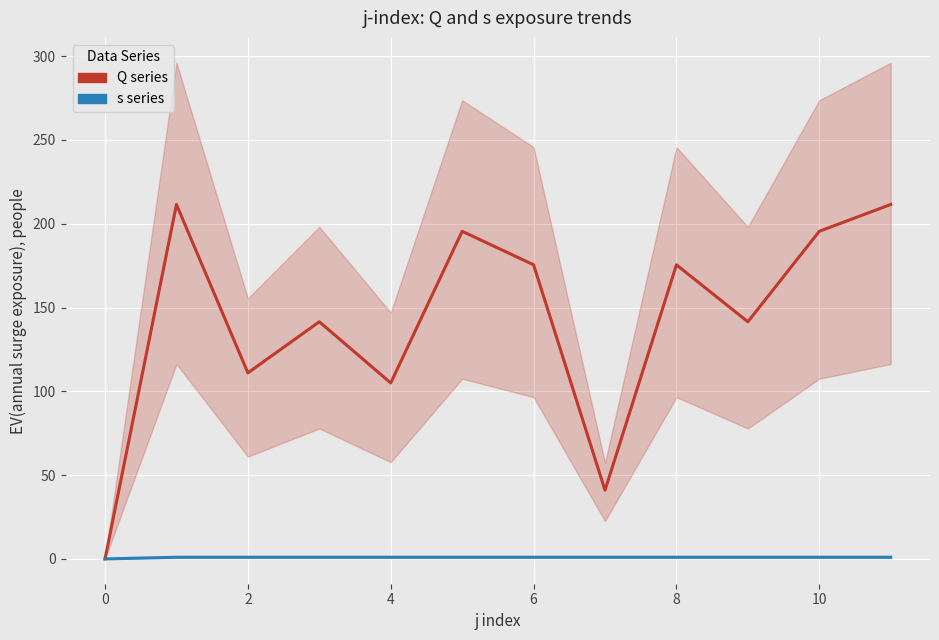

Reading left to right, what are all the values shown in this chart?

Q series: 0.0	211.5	111.0	141.5	105.0	195.5	175.5	41.0	175.5	141.5	195.5	211.5
s series: 0.0	1.0	1.0	1.0	1.0	1.0	1.0	1.0	1.0	1.0	1.0	1.0